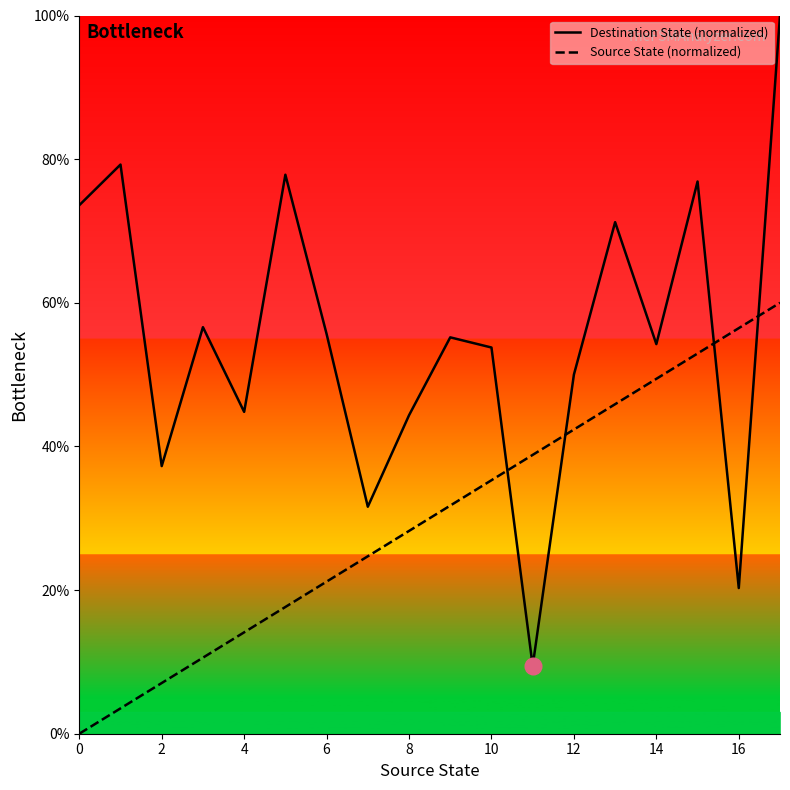

What is the sum of the Source State (normalized) values at 0 and 10?

35.3